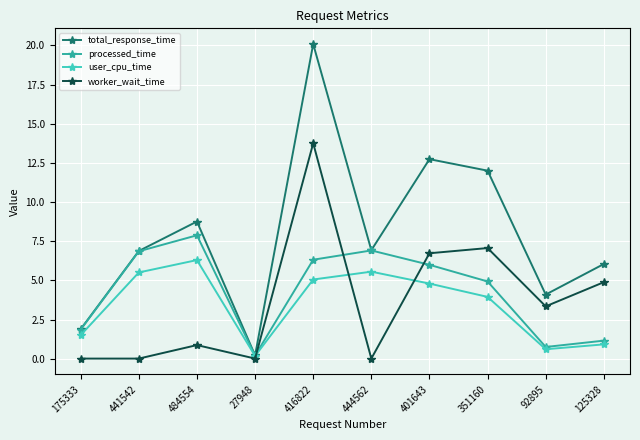

What is the difference between the maximum and minimum values in the worker_wait_time series?

13.7